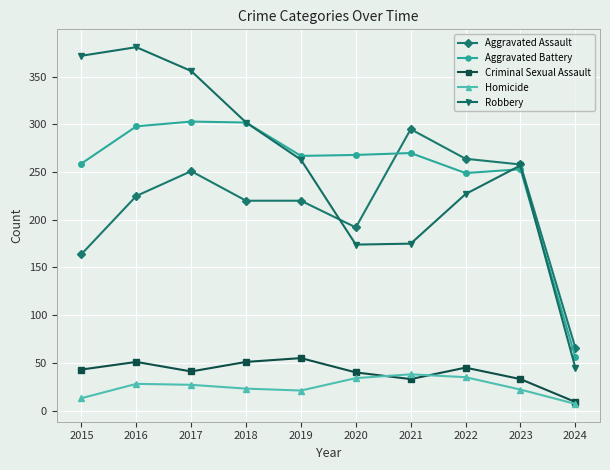

What is the difference between the highest and lowest values at 2024?

59